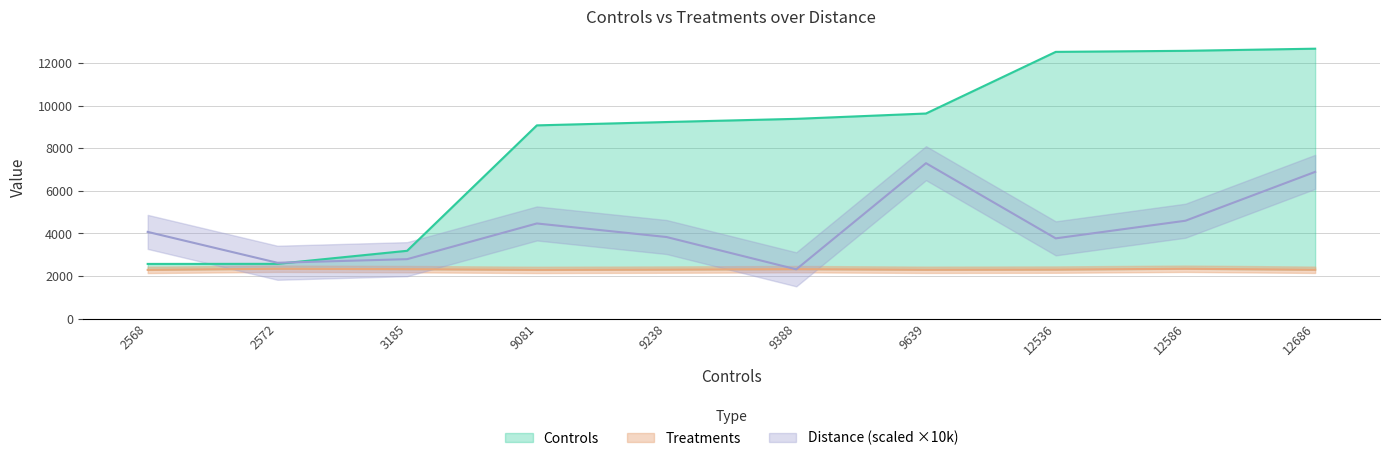

What is the average value of the Treatments series?

2309.0